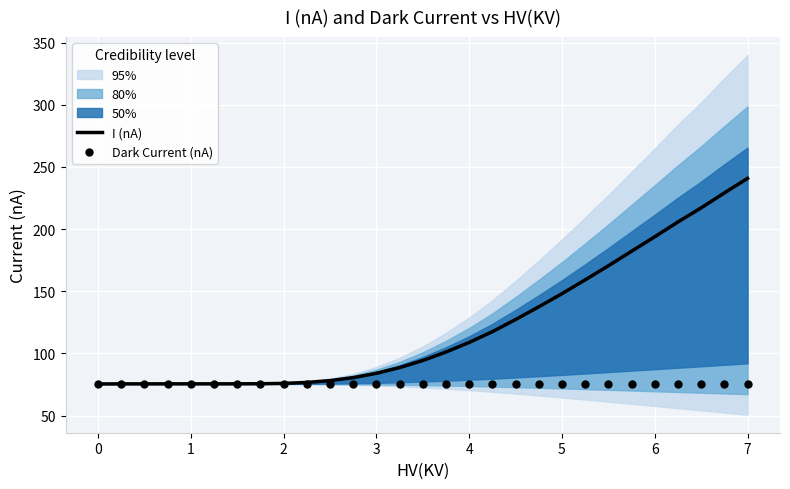

Which series has the largest total across all categories?

I (nA)